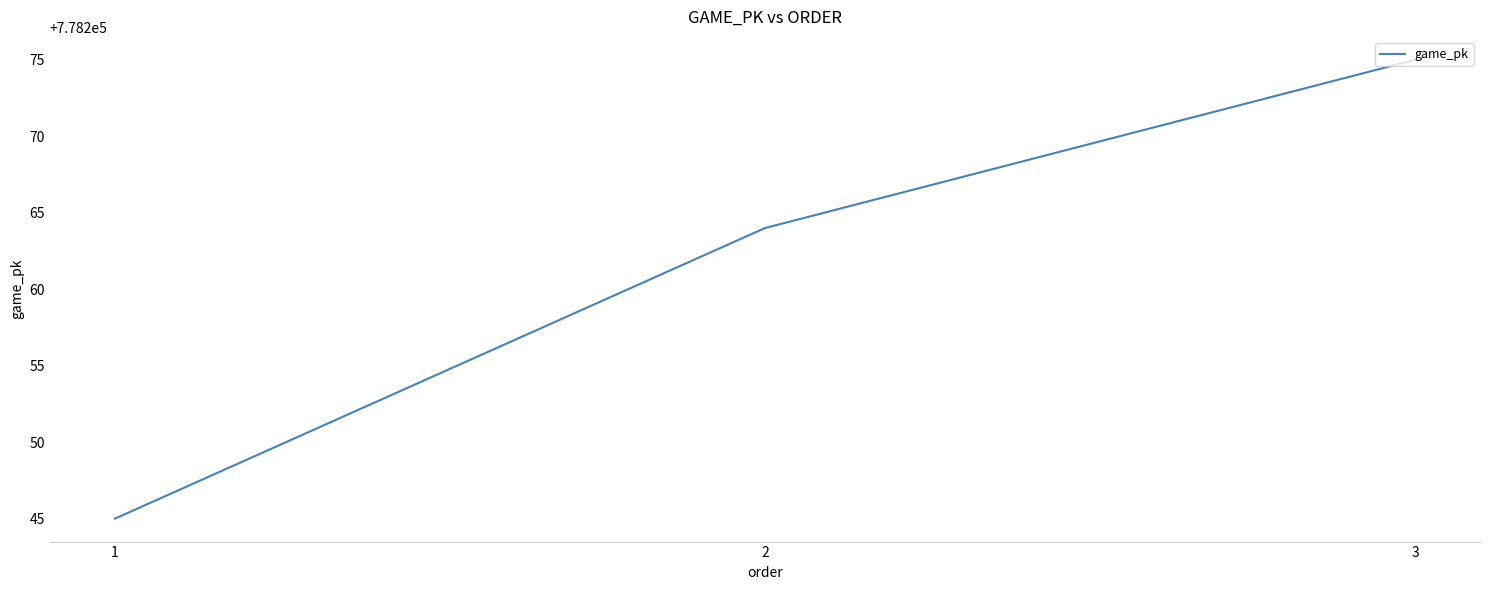

Approximately how many times larger is the value at 2 compared to 3?

1.0